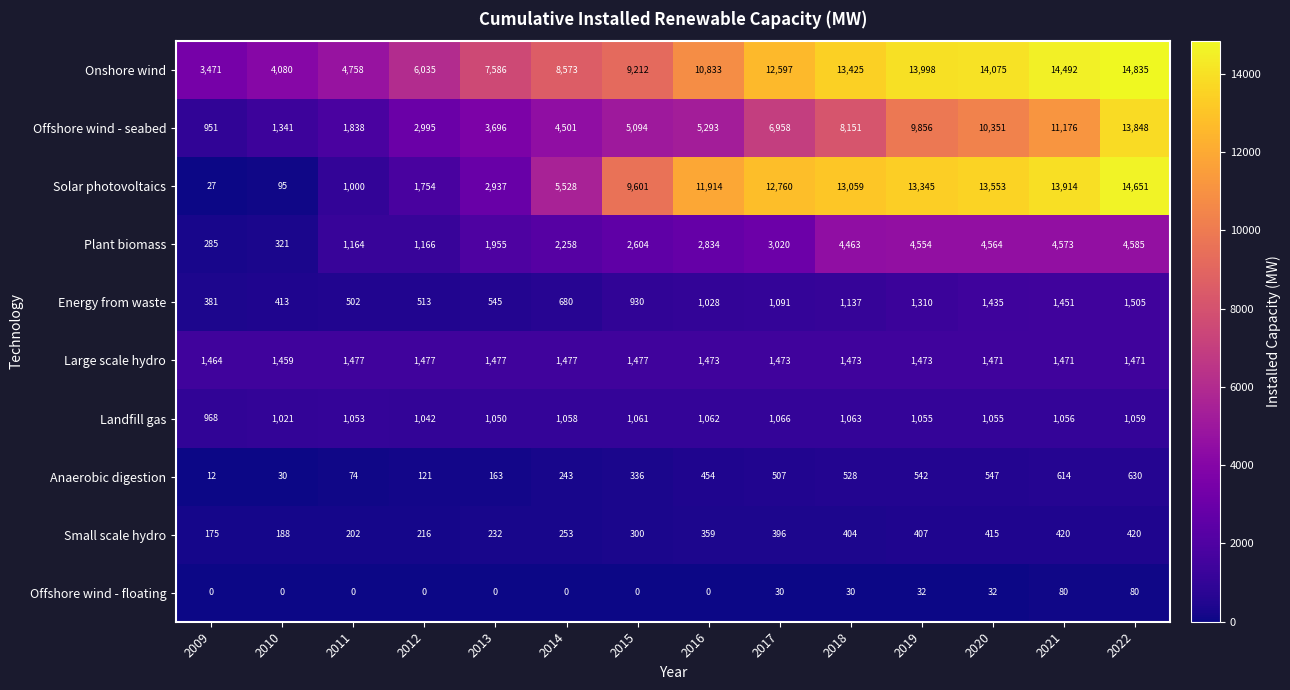

At 2015, list the series in order from smallest to largest.

Offshore wind - floating, Small scale hydro, Anaerobic digestion, Energy from waste, Landfill gas, Large scale hydro, Plant biomass, Offshore wind - seabed, Onshore wind, Solar photovoltaics